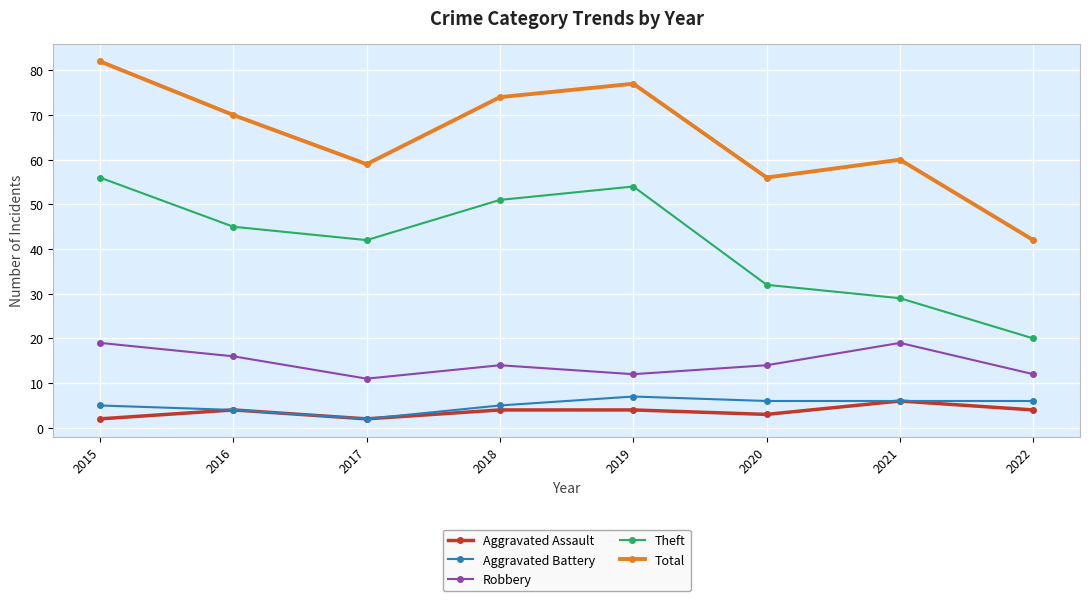

At how many categories does at least one series exceed 52?

7